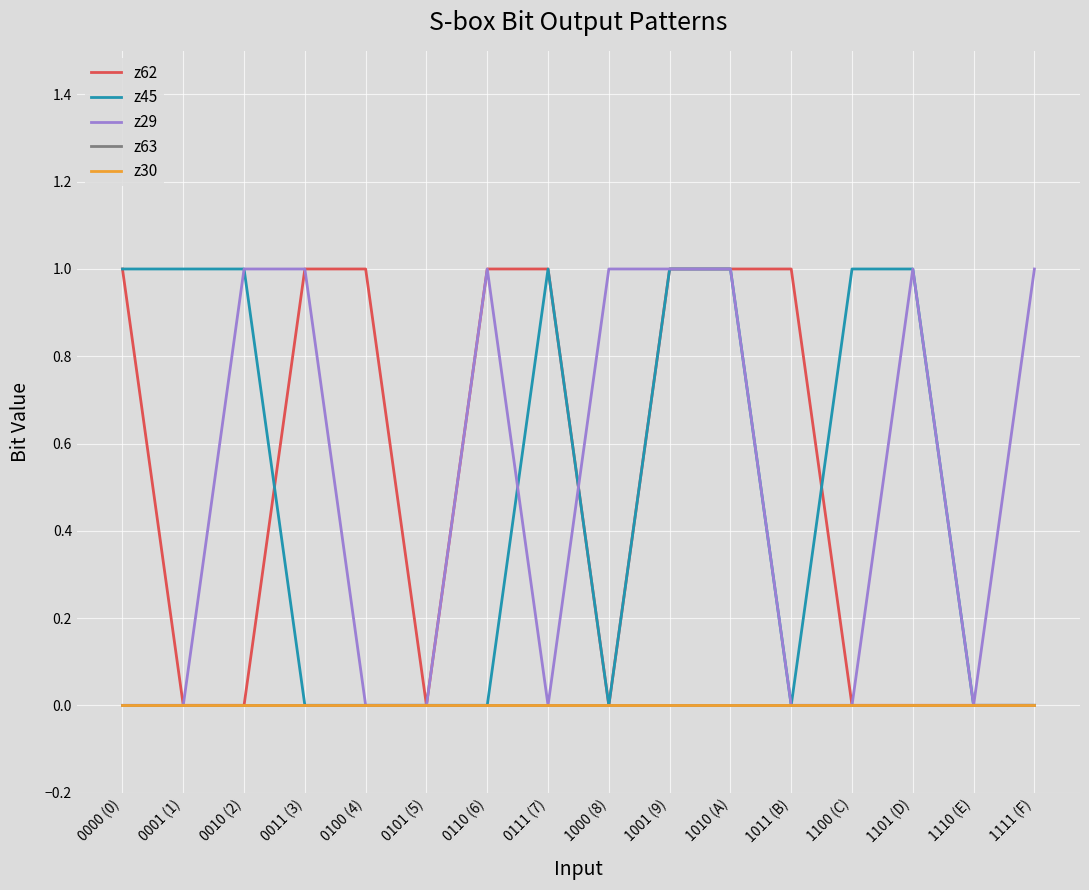

Is it true that z30 equals 0 at 1101 (D)?

True